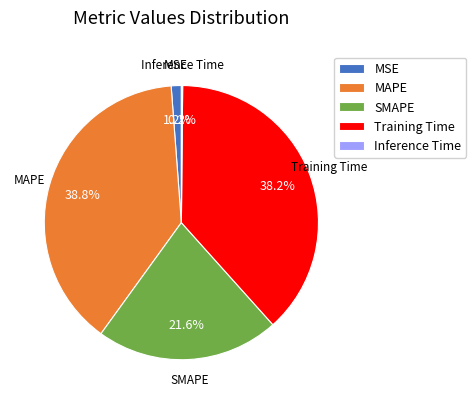

Does MAPE account for over 50% of the chart?

No